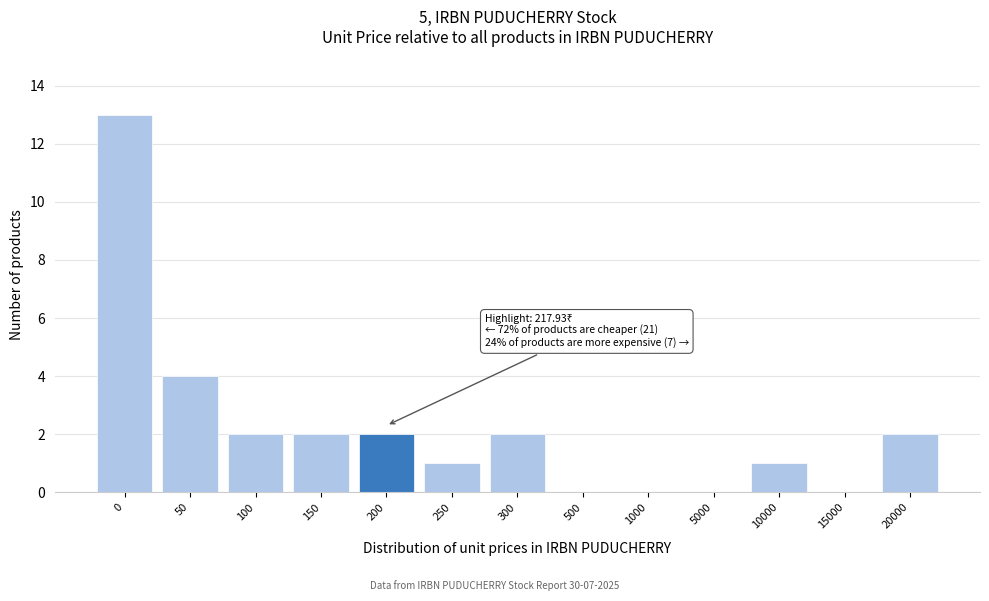

Reading right to left, transcribe all the data shown in this chart.

20000=2	15000=0	10000=1	5000=0	1000=0	500=0	300=2	250=1	200=2	150=2	100=2	50=4	0=13